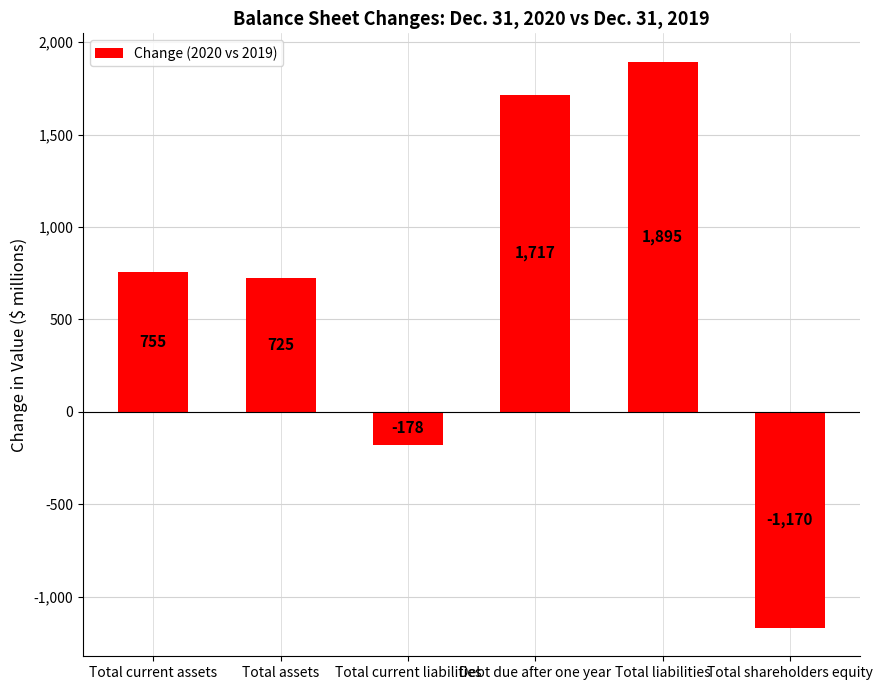

Where is the data nearest to the value 362?

Total assets